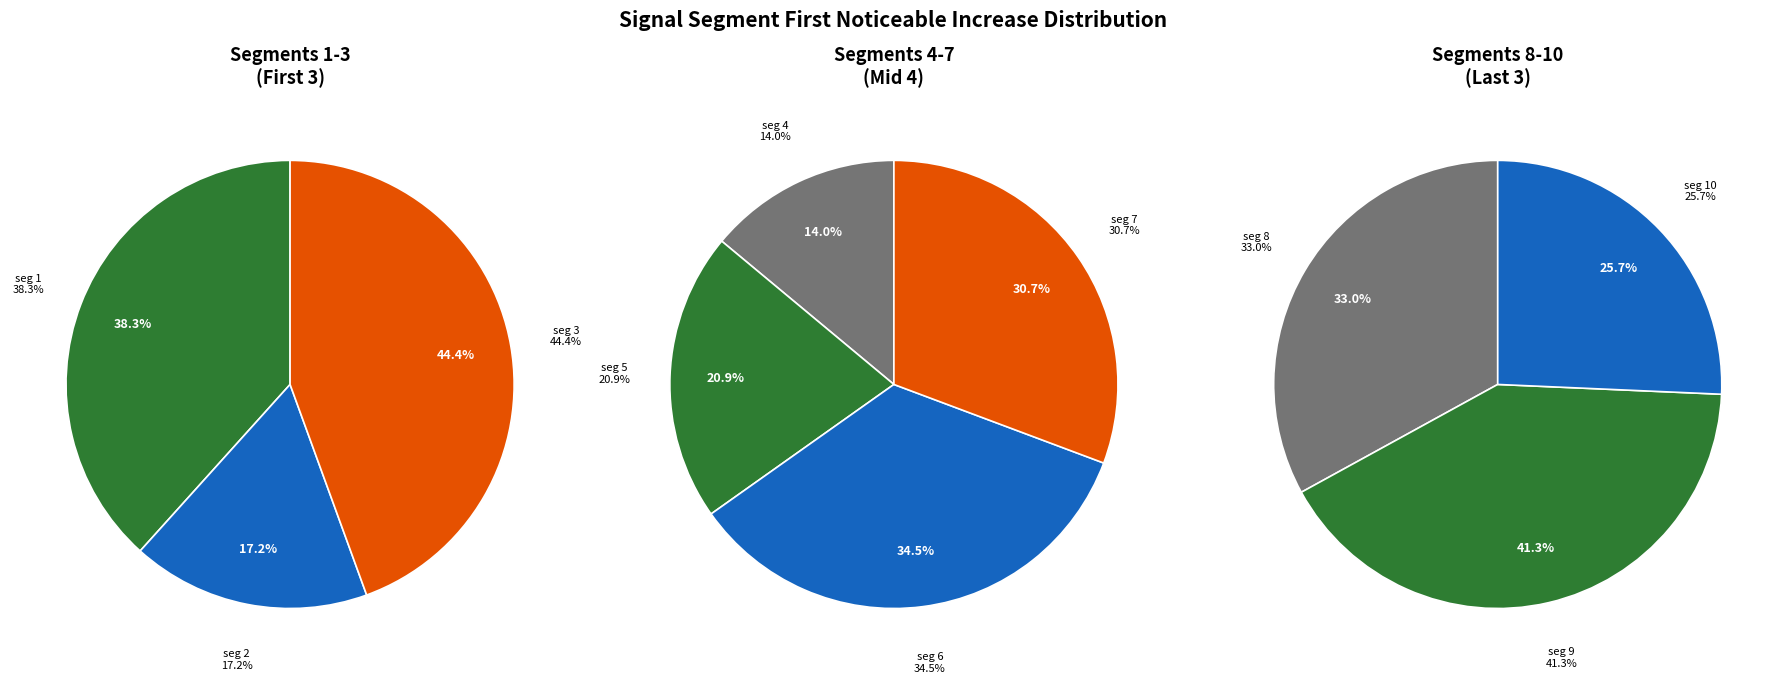

Does signal segment 7 account for over 50% of the chart?

No